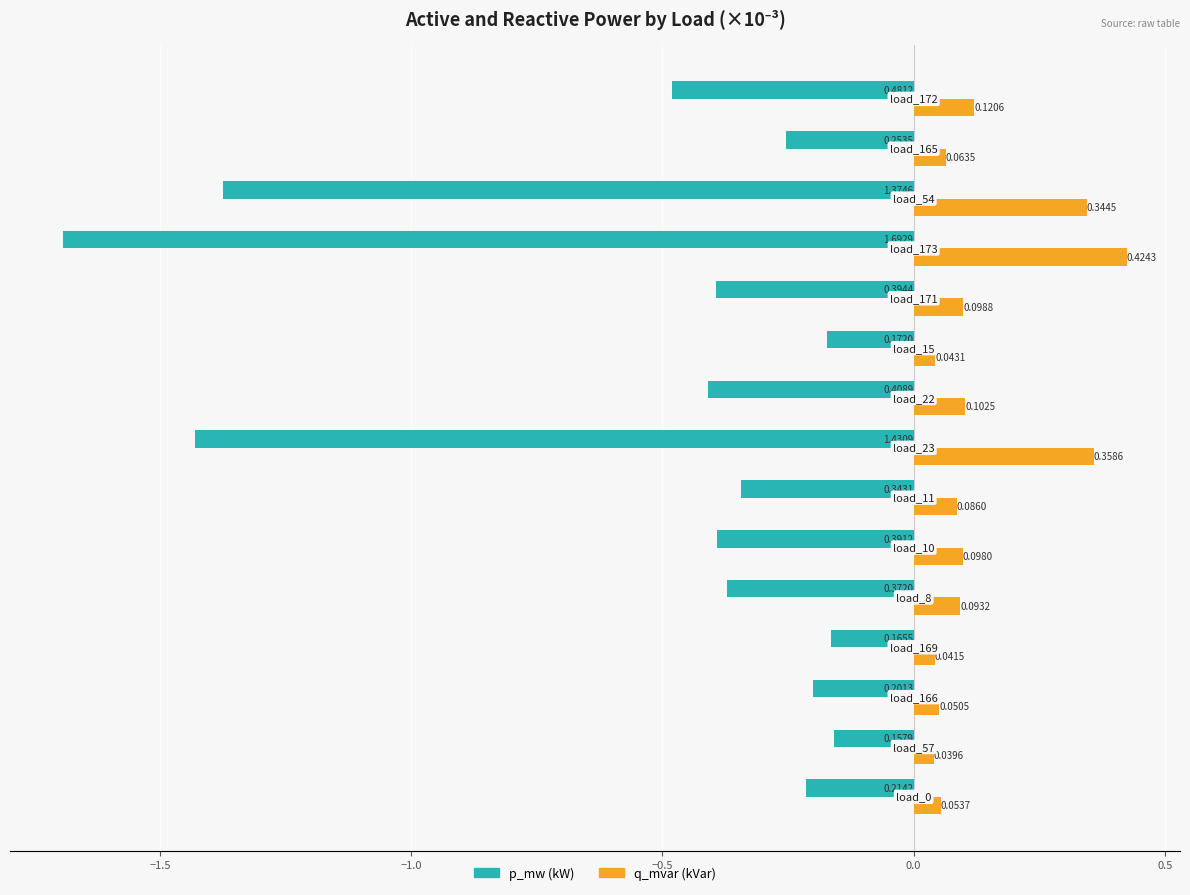

At how many categories does at least one series exceed 0?

15